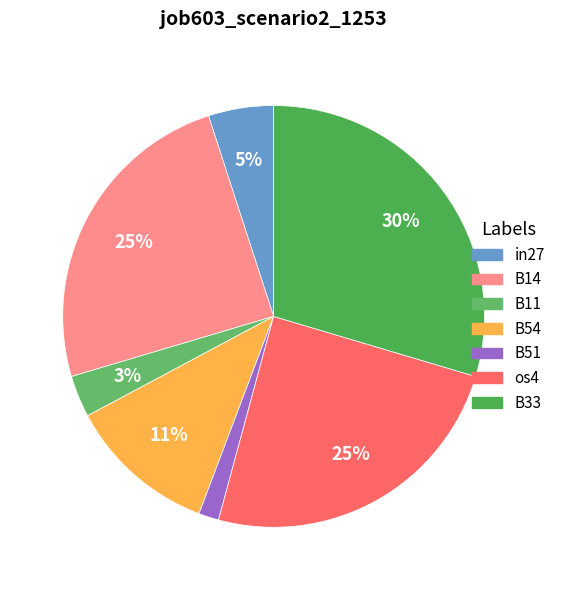

What percentage is the in27 slice, to the nearest percent?

5%